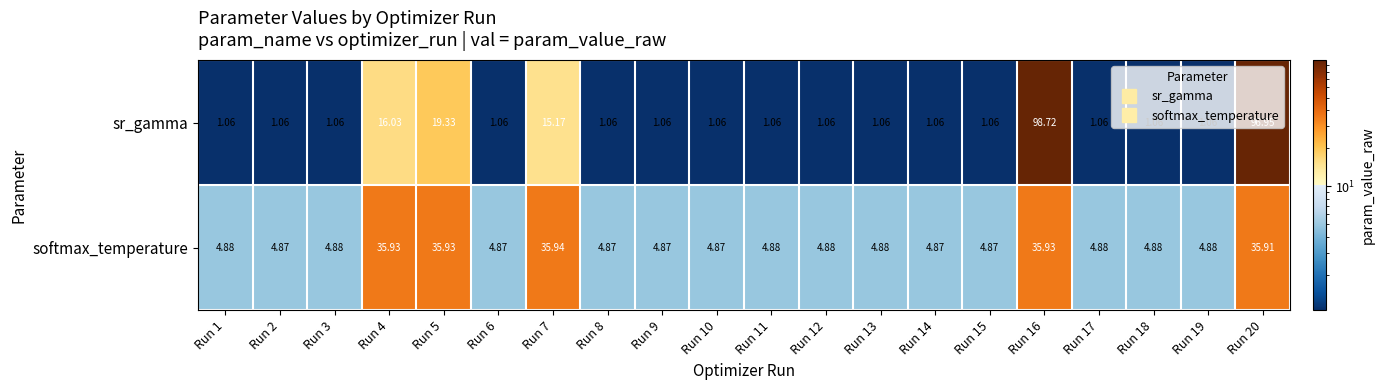

Which series changed the most between Run 15 and Run 20?

sr_gamma